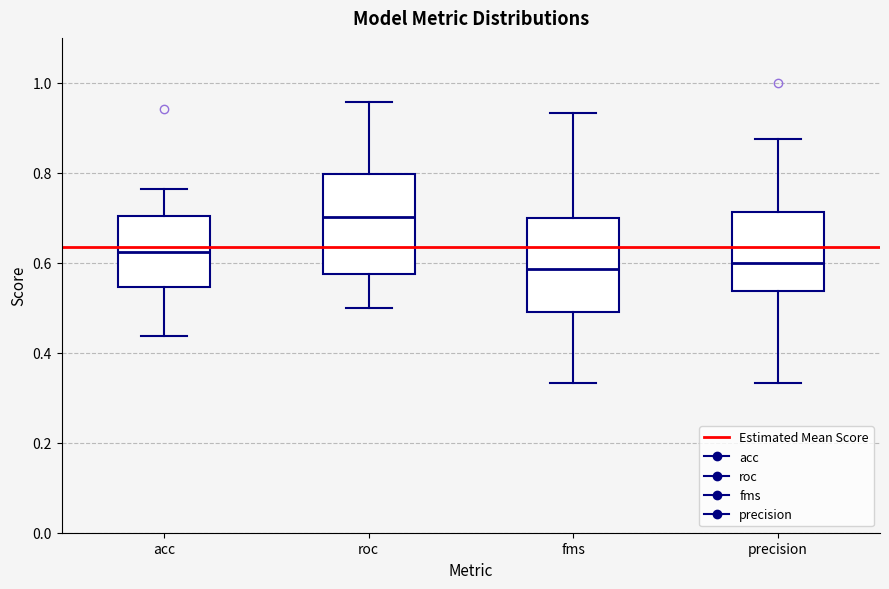

Where does the lower whisker of the box for roc end on the y-axis? The values are not printed on the chart, so give them approximately, as read against the axis.

0.50